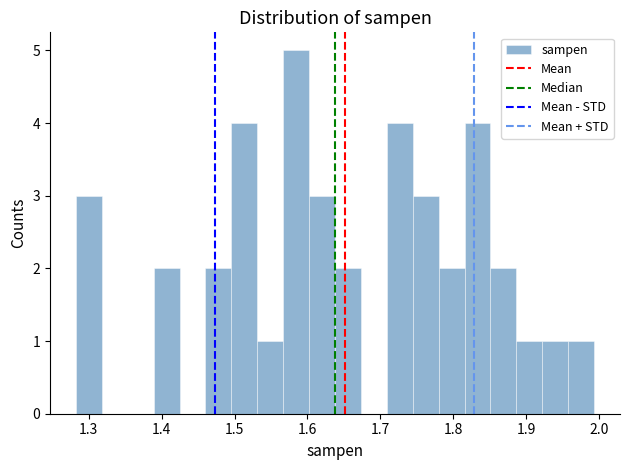

Around what value on the x-axis is the tallest bar? Give the approximate position of its centre, as read against the axis.

1.58